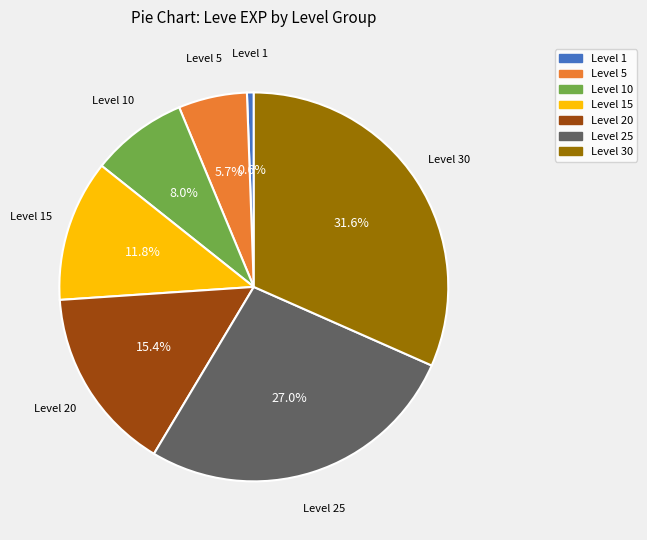

Does any single category account for the majority?

No